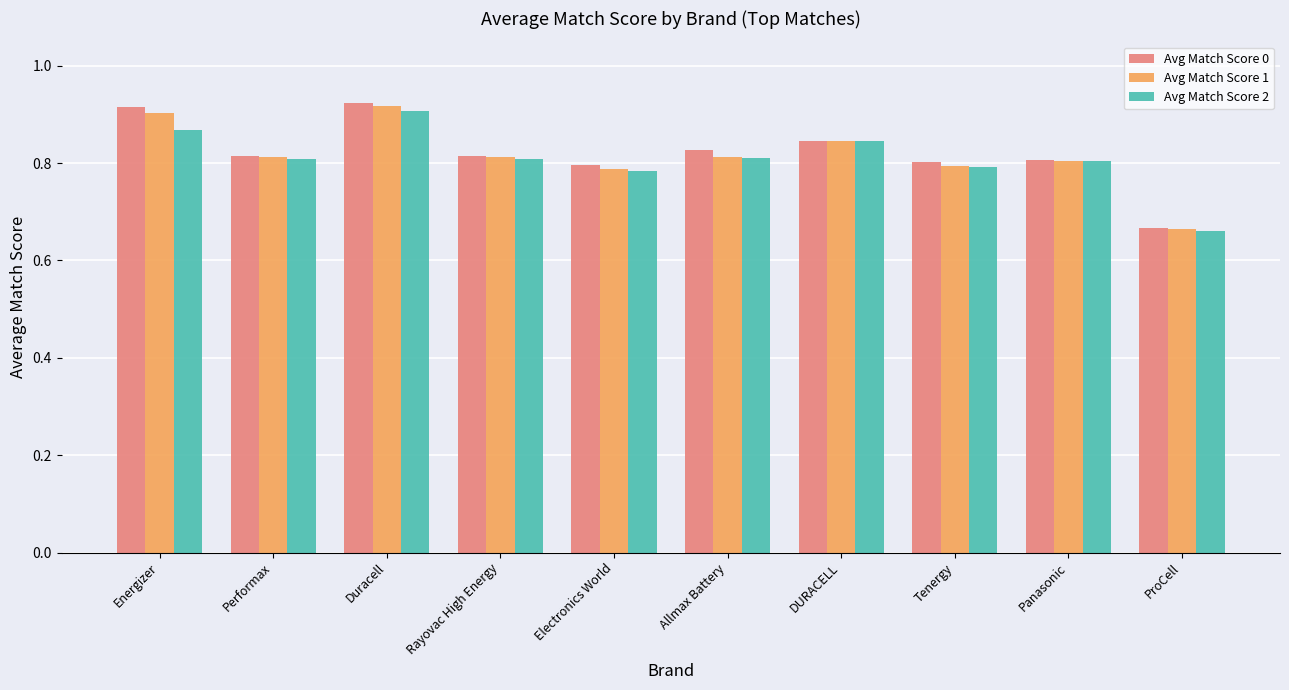

What is the total value across all series at DURACELL?

2.5